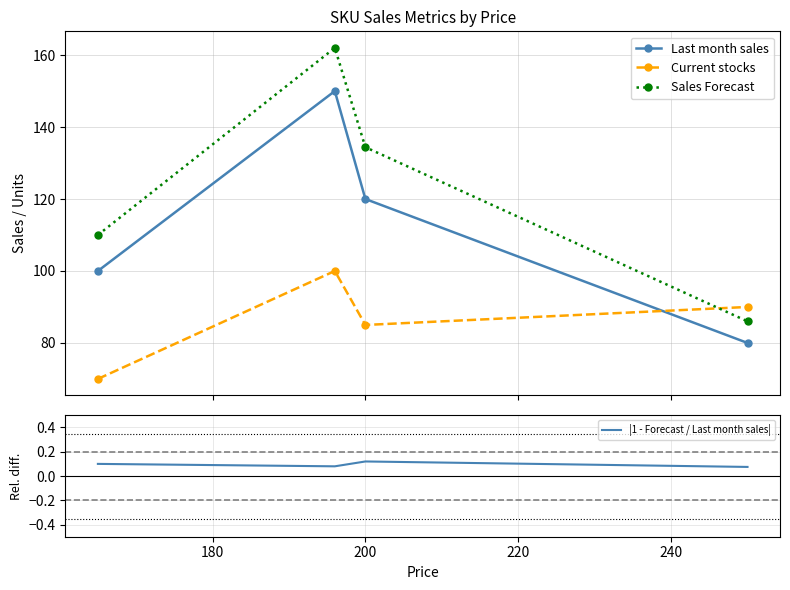

What is the value of the Last month sales point at the 1st from the left?

100.0